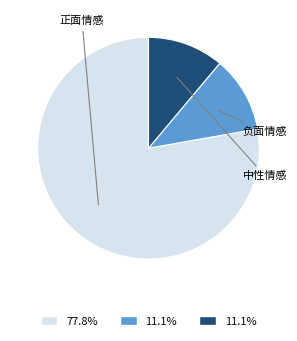

Does any single category account for the majority?

Yes